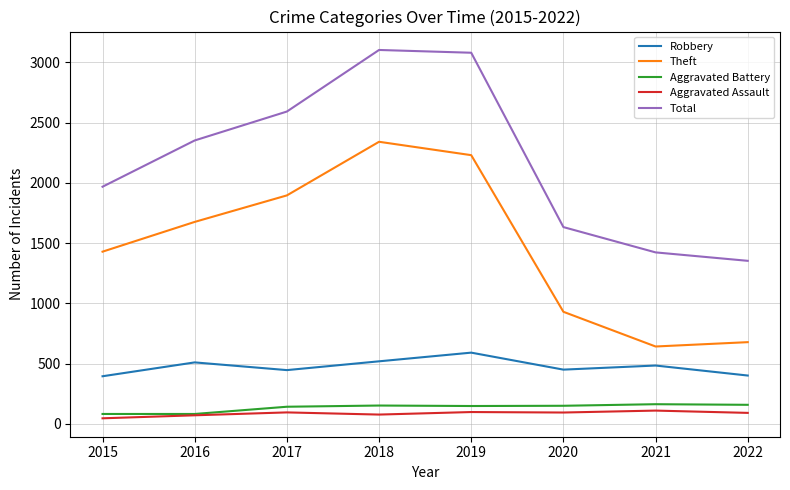

At how many categories does at least one series exceed 2773?

2